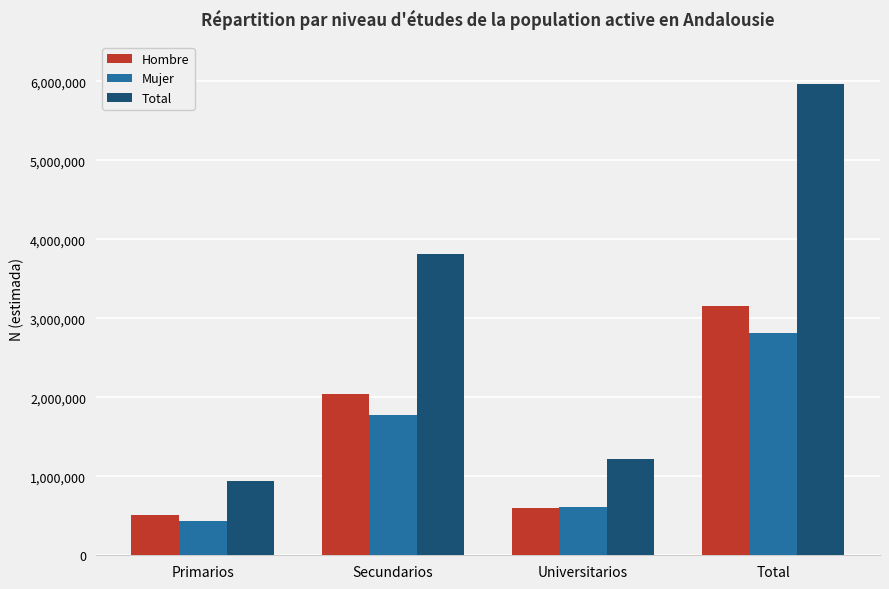

Count the number of categories in the chart.

4